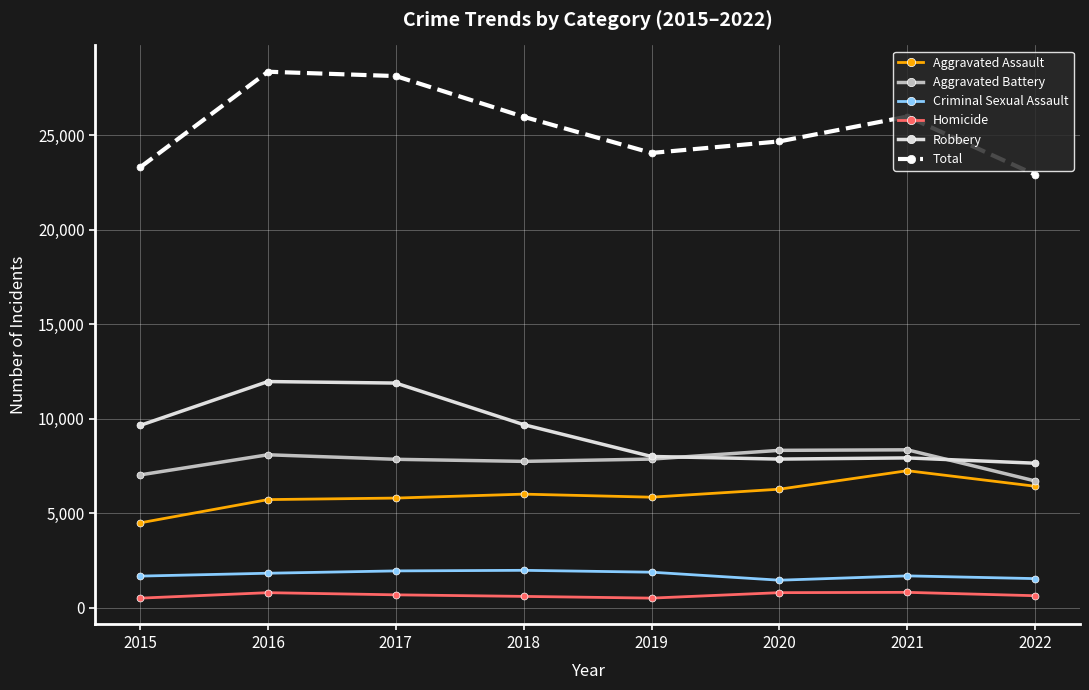

Is the value of Criminal Sexual Assault at 2017 greater than the value of Robbery at 2015?

No